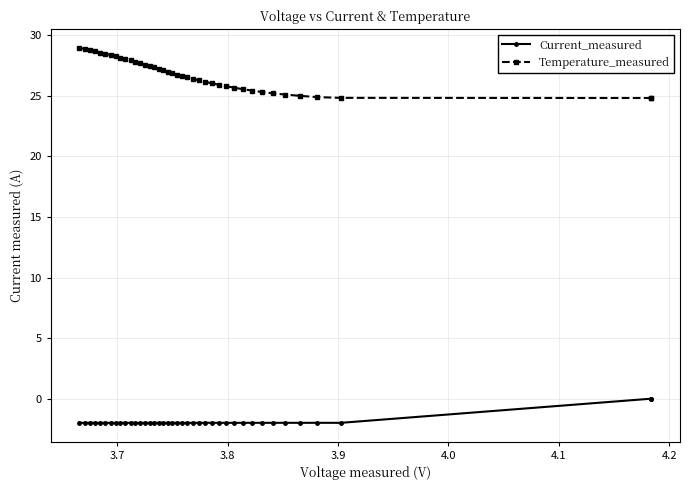

What is the highest value of the Temperature_measured series?

29.0